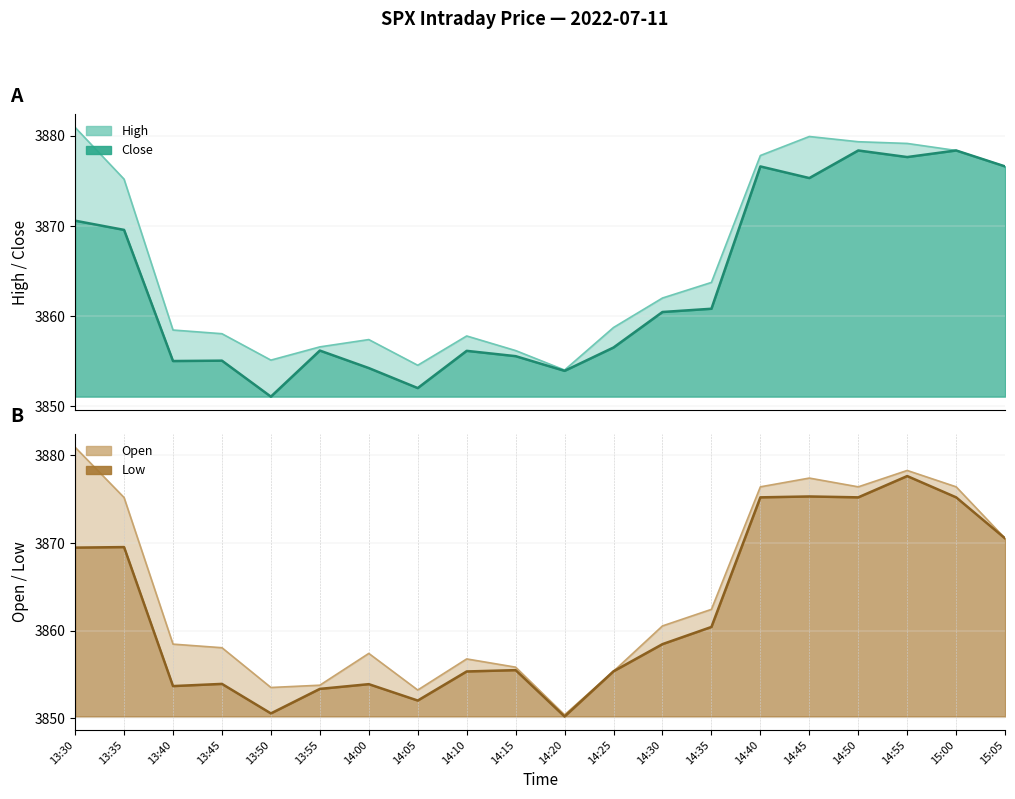

The low series shows 3858.5 at 14:30. True or false?

True